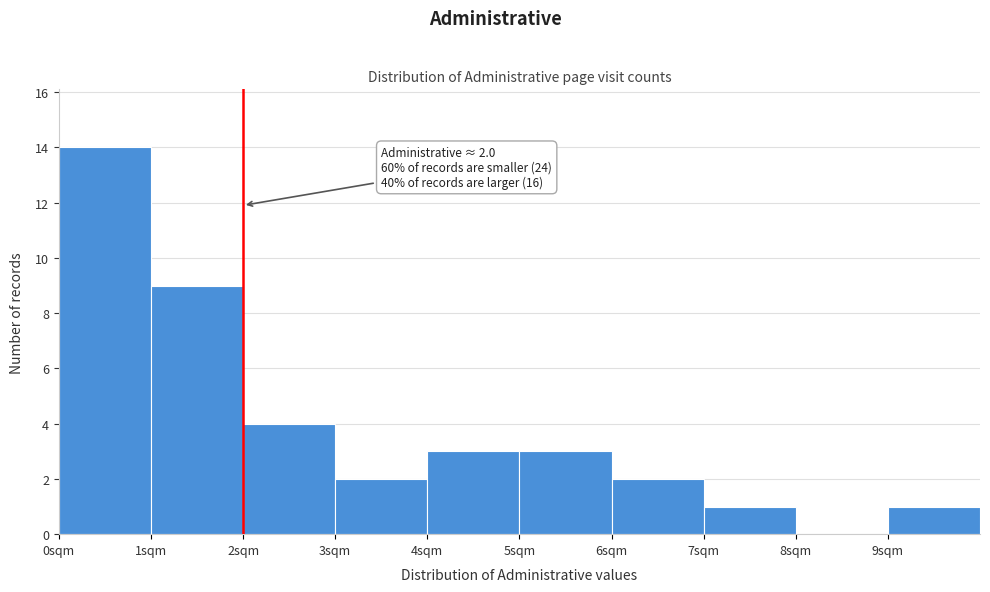

Which range on the x-axis has the tallest bar?

0 to 1